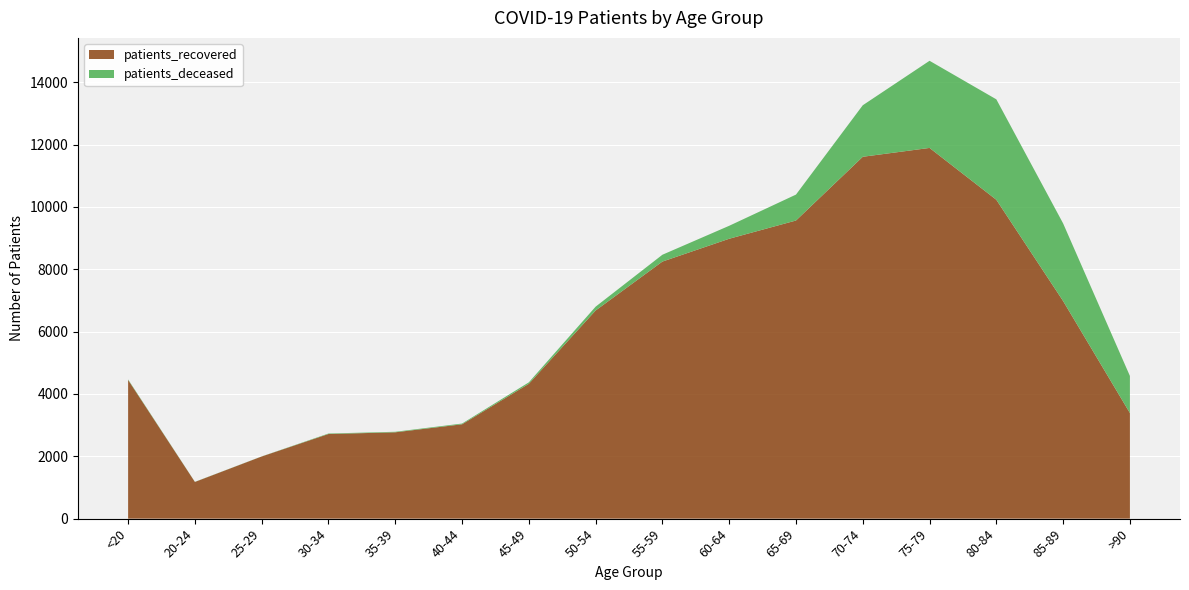

Reading right to left, transcribe all the data shown in this chart.

patients_recovered: >90=3388	85-89=6981	80-84=10230	75-79=11894	70-74=11610	65-69=9565	60-64=8980	55-59=8248	50-54=6678	45-49=4326	40-44=3027	35-39=2770	30-34=2715	25-29=1994	20-24=1177	<20=4449
patients_deceased: >90=1190	85-89=2491	80-84=3223	75-79=2796	70-74=1653	65-69=832	60-64=416	55-59=219	50-54=123	45-49=47	40-44=24	35-39=17	30-34=16	25-29=3	20-24=4	<20=17